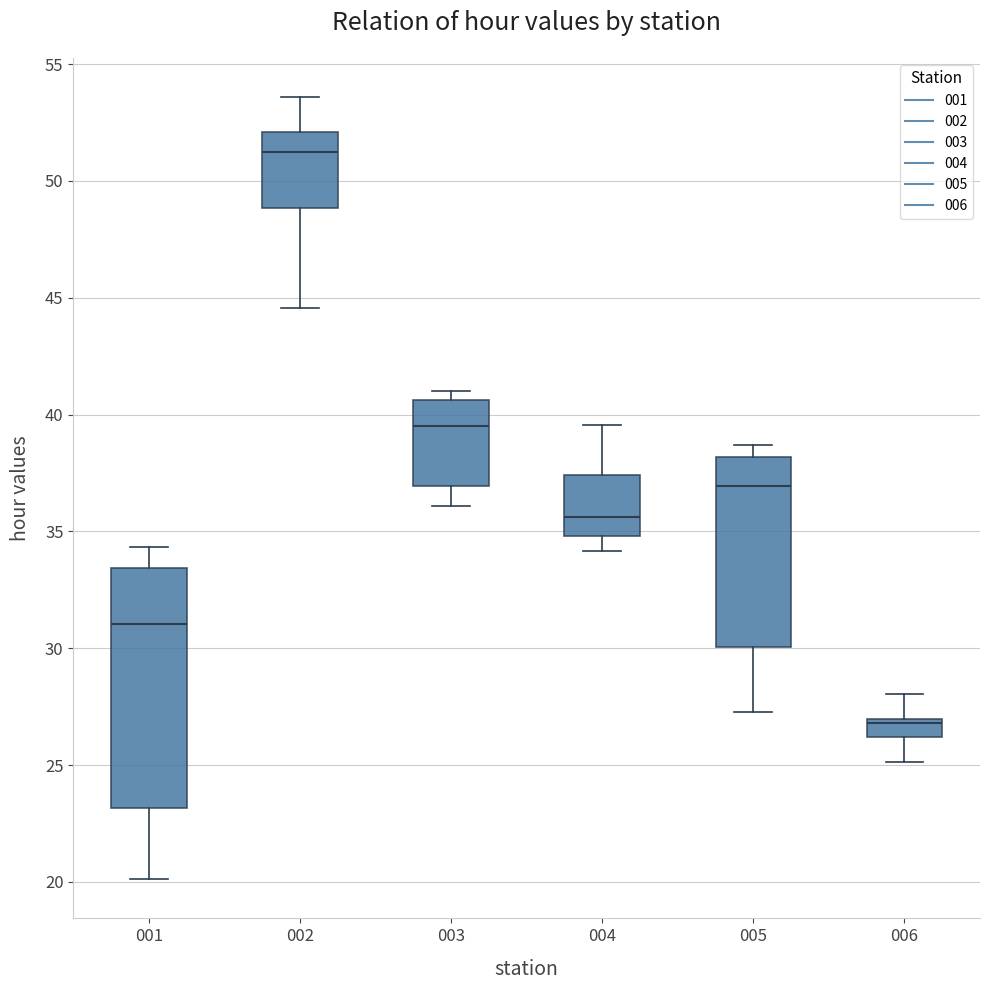

Which box has the highest median line?

002